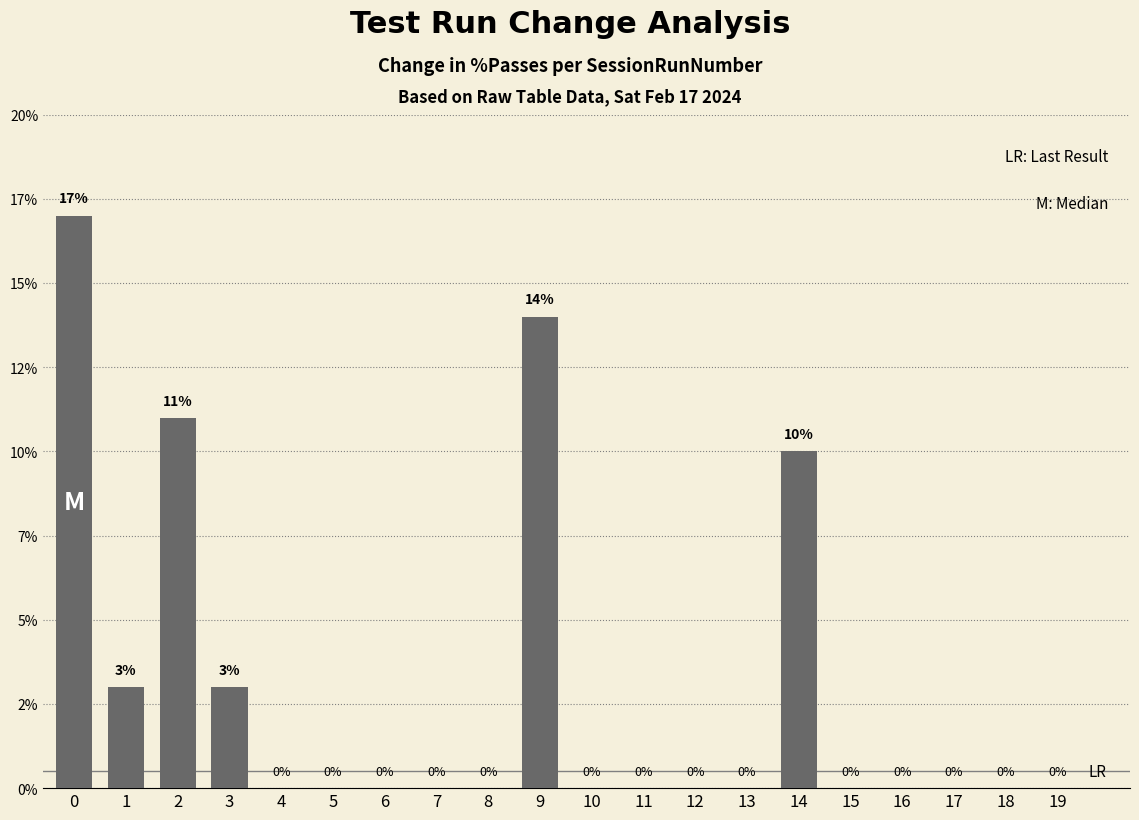

Rank the categories by value from highest to lowest.

0, 9, 2, 14, 1, 3, 4, 5, 6, 7, 8, 10, 11, 12, 13, 15, 16, 17, 18, 19